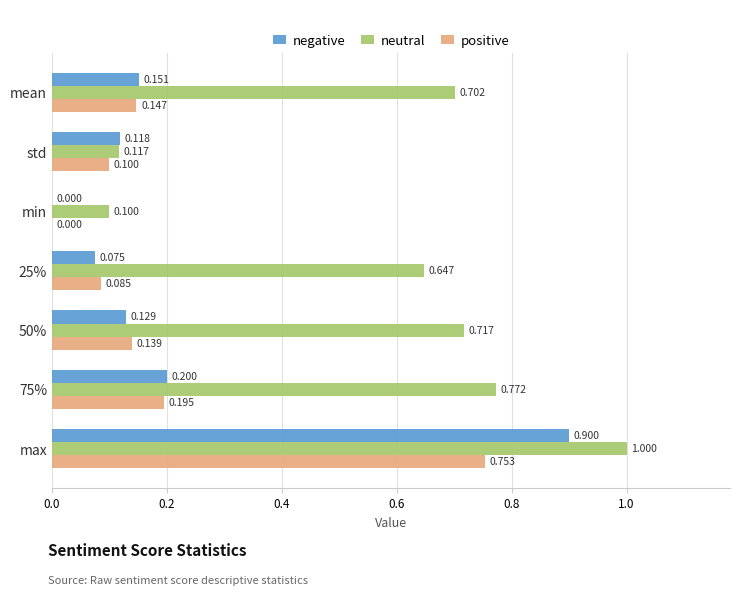

At which label is positive closest to 0?

min